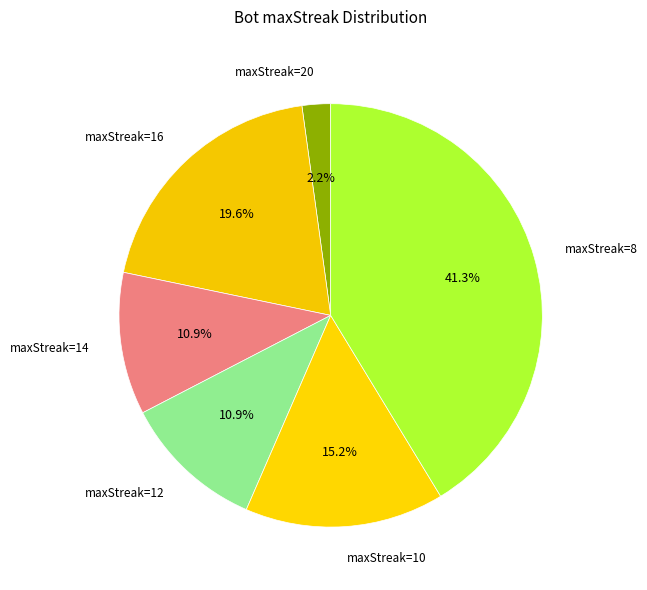

What is the largest slice in the pie chart?

maxStreak=8